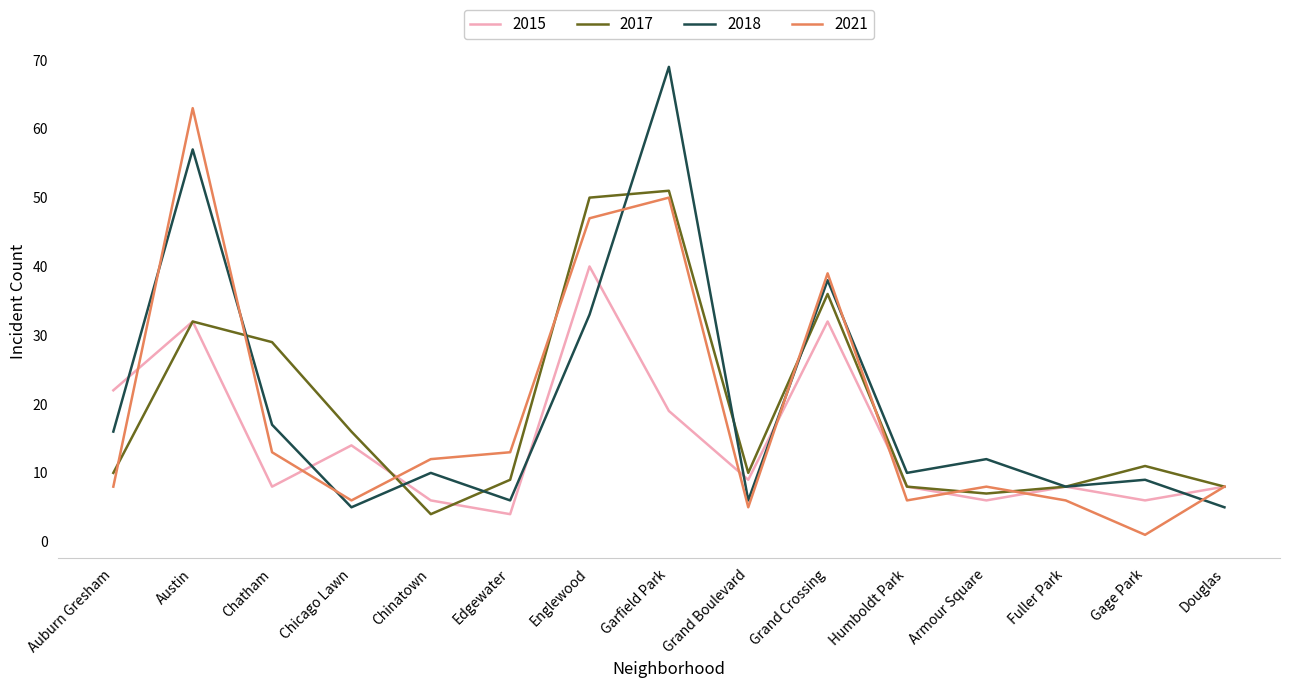

True or false: 2021 and 2018 cross at least once.

True